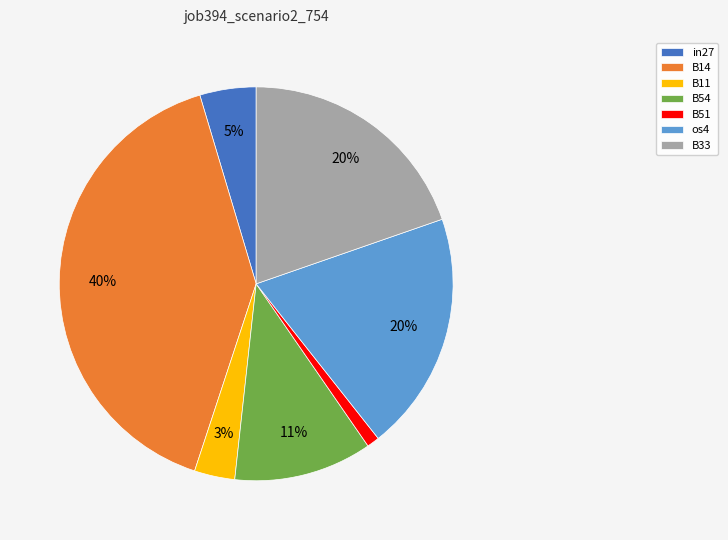

Which slice is the largest?

B14